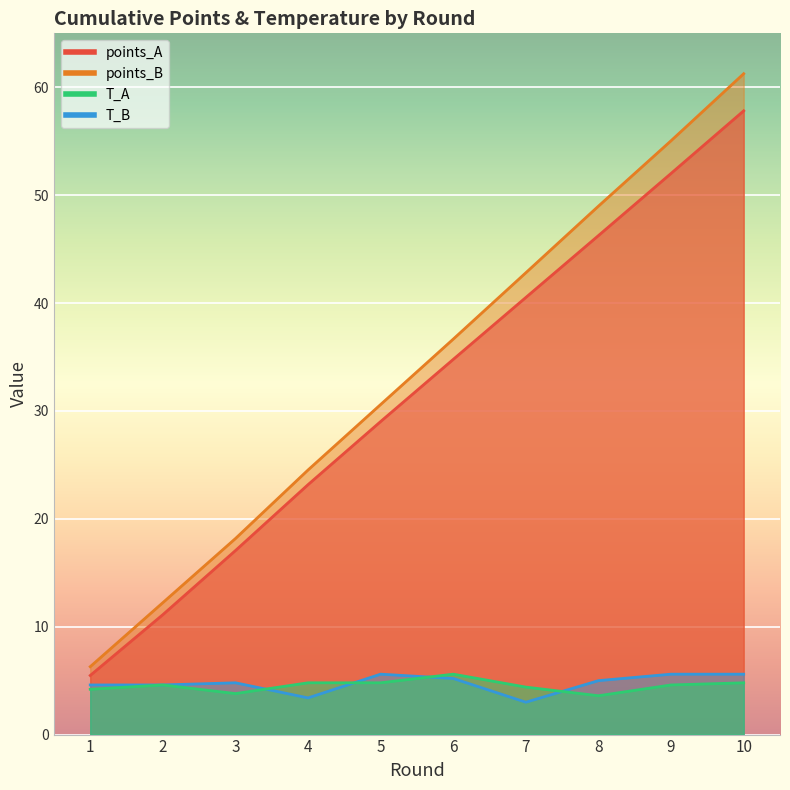

What is the value of the points_A point at the 3rd from the left?

17.1